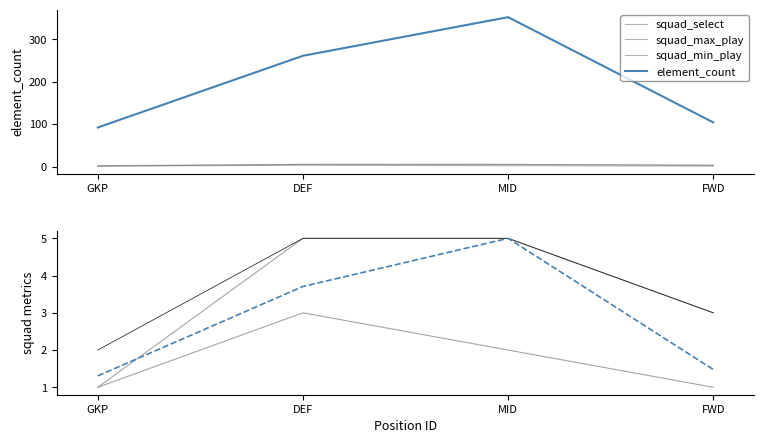

What is the lowest value of the element_count series?

92.0